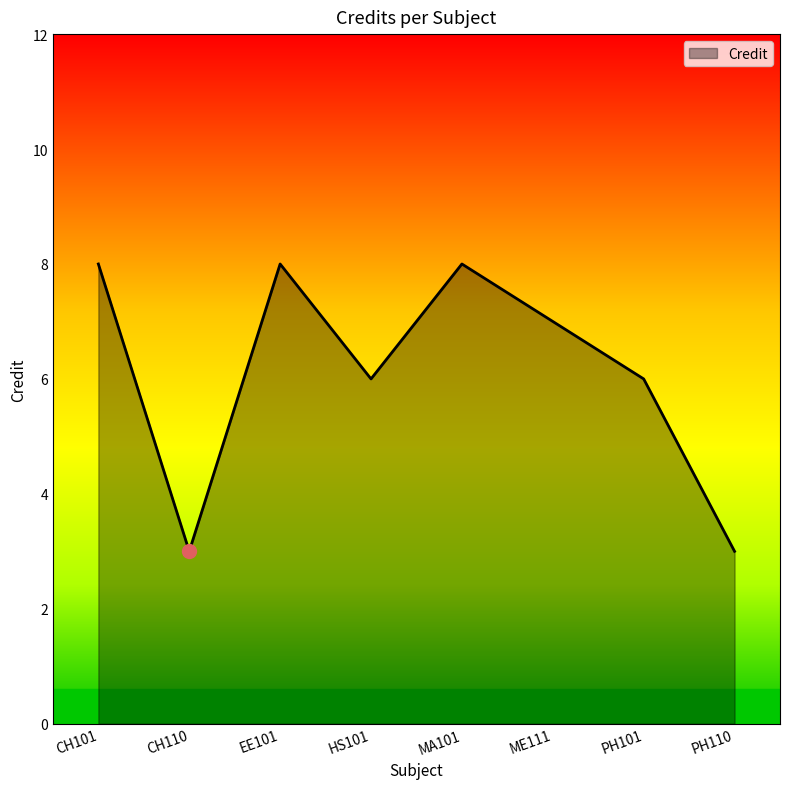

What is the change in value from EE101 to HS101?

-2